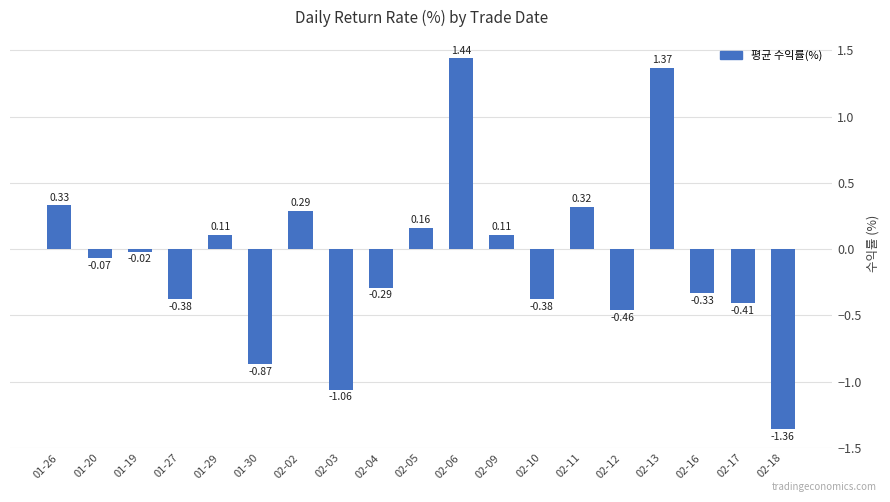

Which has a higher value, 02-16 or 02-18?

02-16